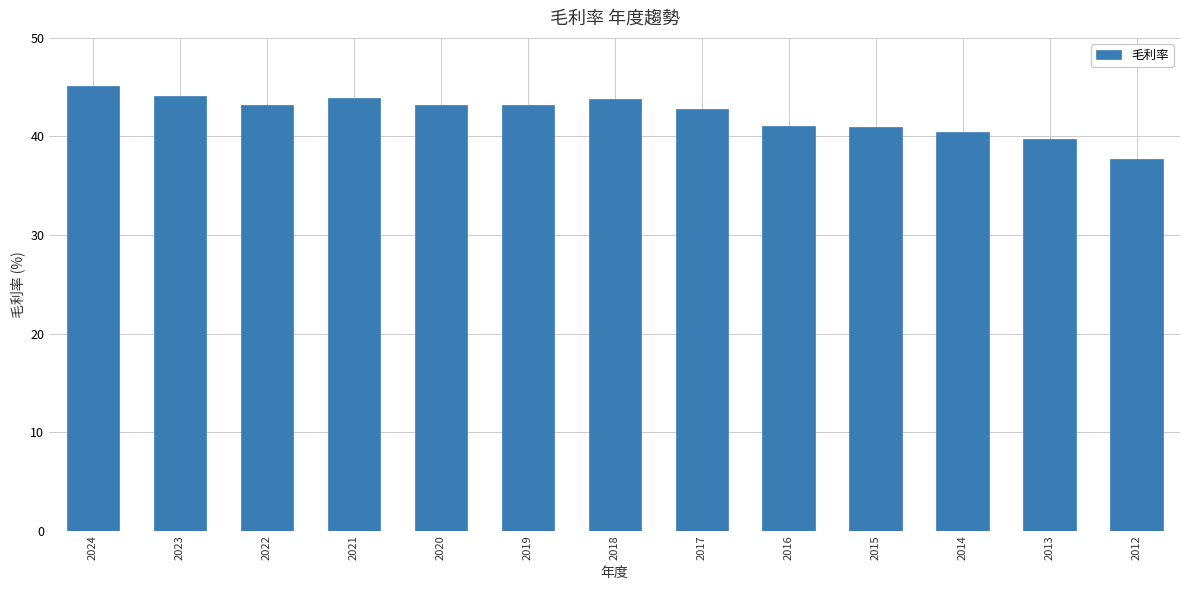

What is the sum of the values at 2017 and 2024?

87.9